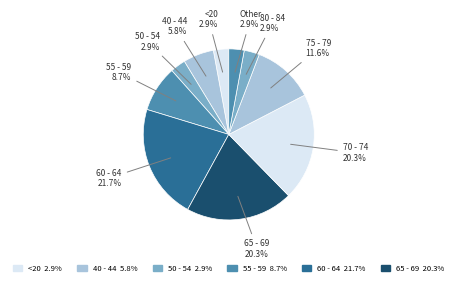

How many slices are in this pie chart?

10